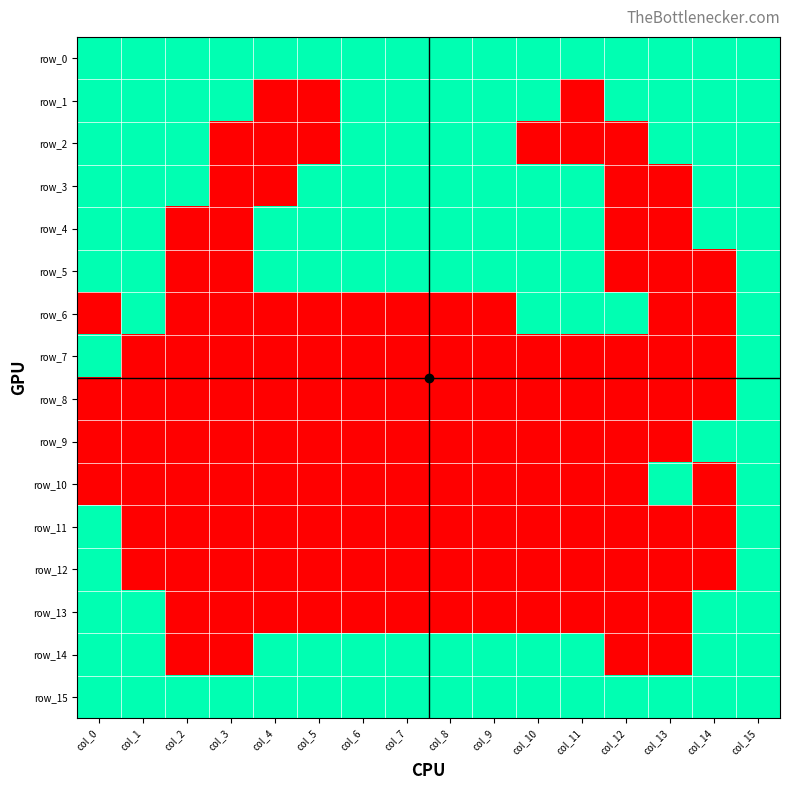

At col_8, list the series in order from smallest to largest.

row_6, row_7, row_8, row_9, row_10, row_11, row_12, row_13, row_0, row_1, row_2, row_3, row_4, row_5, row_14, row_15